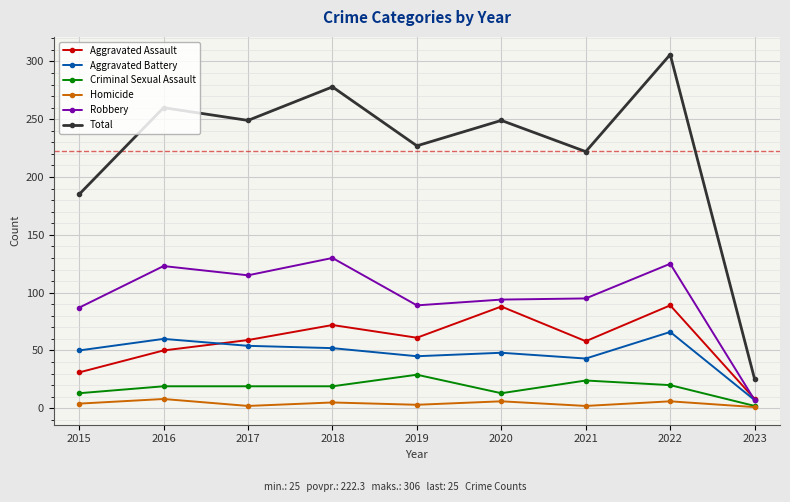

Rank the series at 2022 from highest to lowest value.

Total, Robbery, Aggravated Assault, Aggravated Battery, Criminal Sexual Assault, Homicide